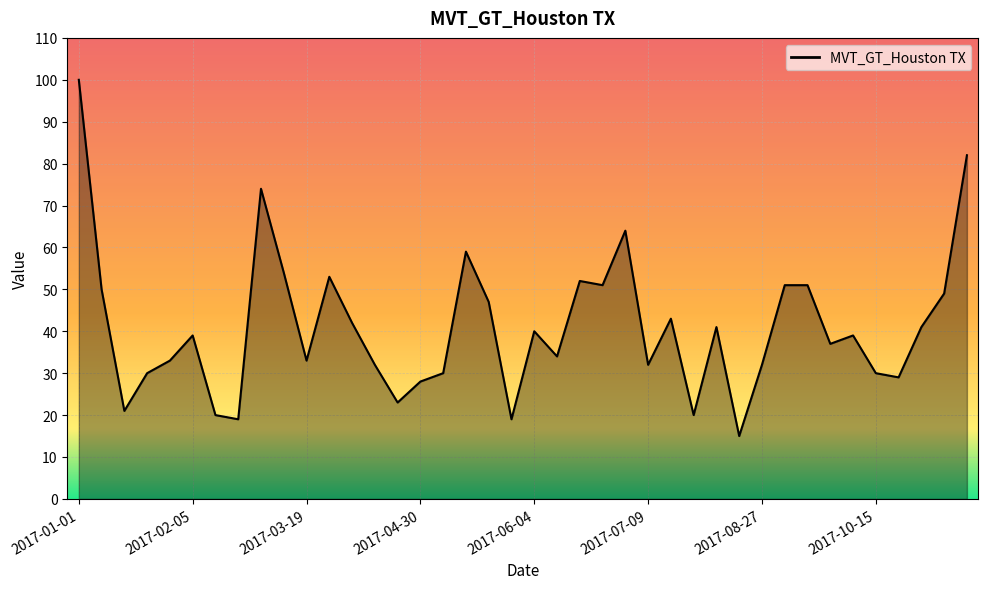

What is the difference between the maximum and minimum values?

85